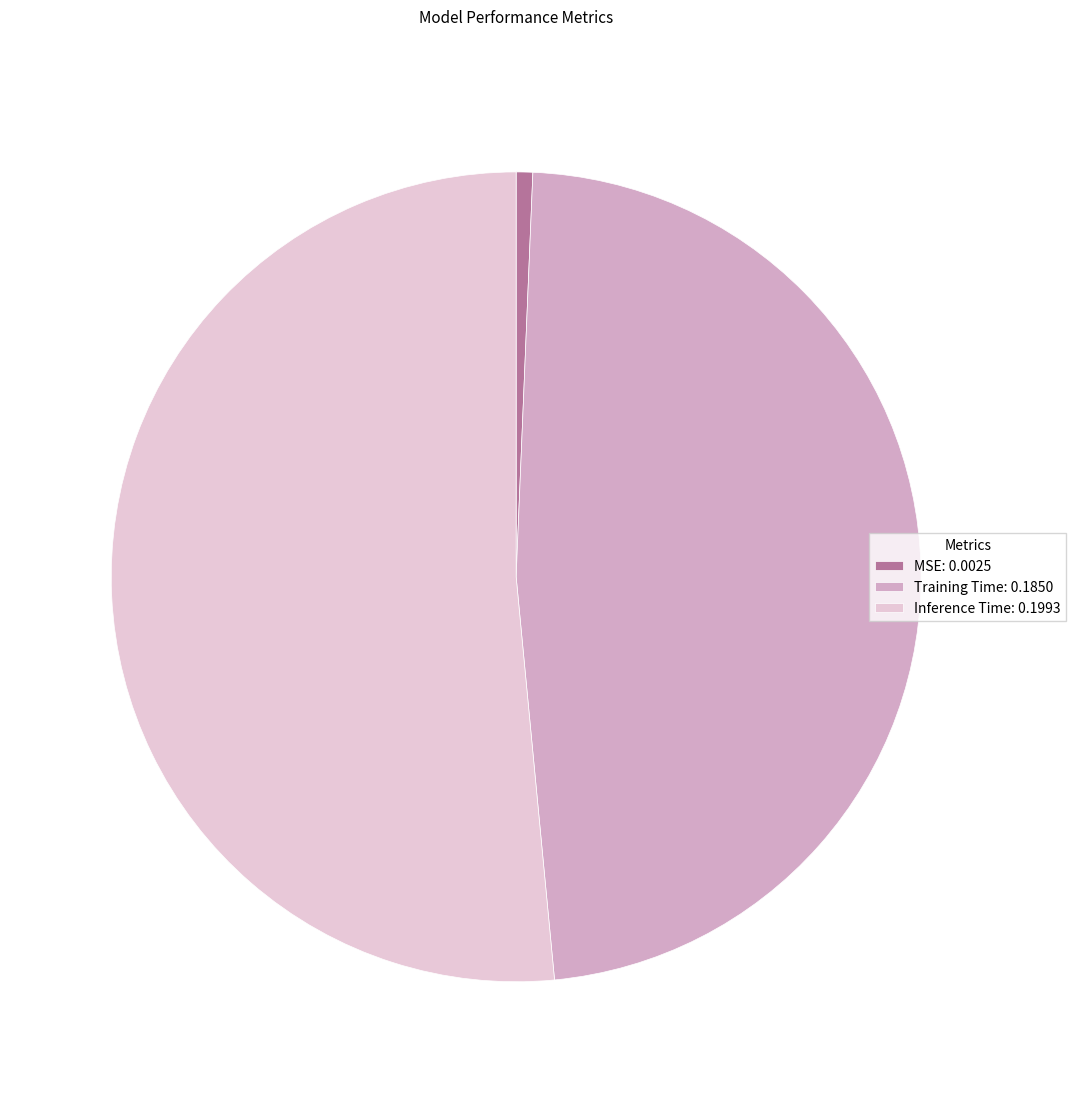

Do Training Time: 0.1850 and Inference Time: 0.1993 together represent more than half of the pie?

Yes